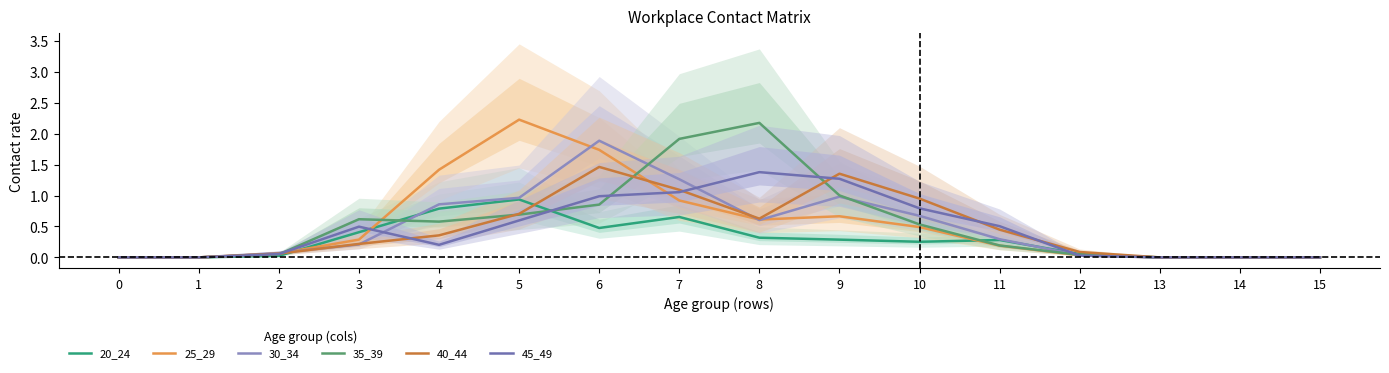

What is the sum of the 25_29 values at 4 and 15?

1.4